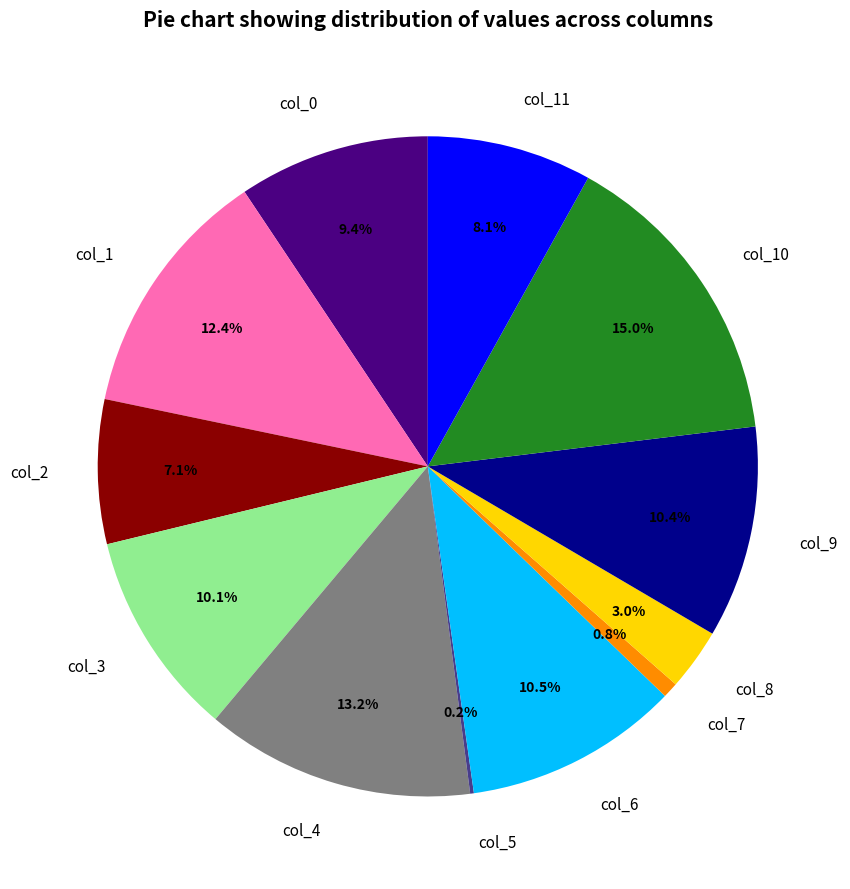

Does col_7 account for over 50% of the chart?

No